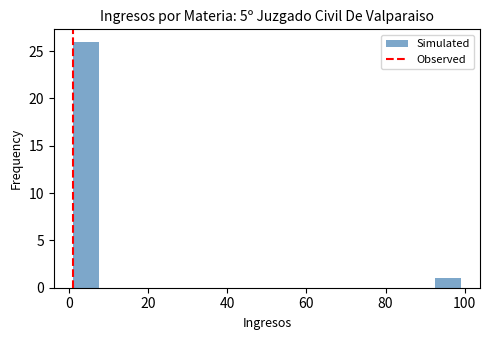

Around what value on the x-axis is the tallest bar? Give the approximate position of its centre, as read against the axis.

4